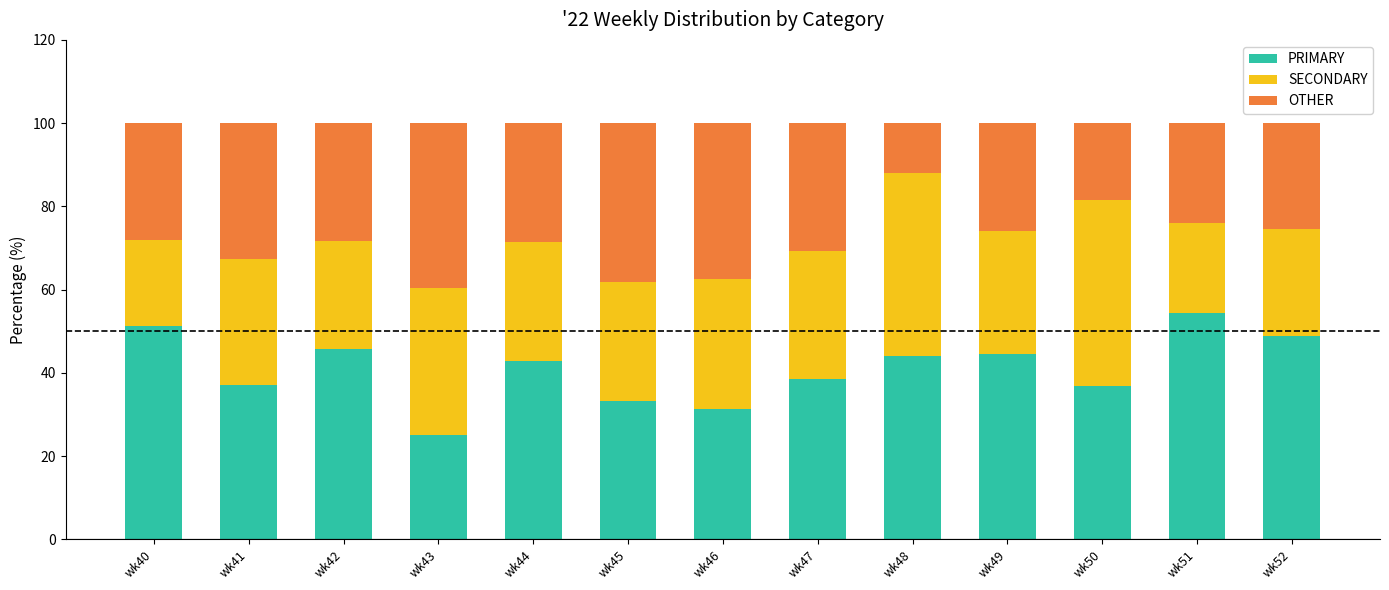

The PRIMARY series shows 18.1 at wk46. True or false?

False